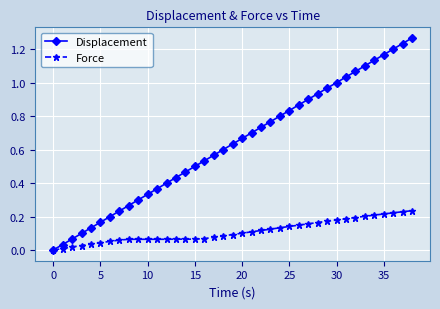

Which series has the largest total across all categories?

Displacement